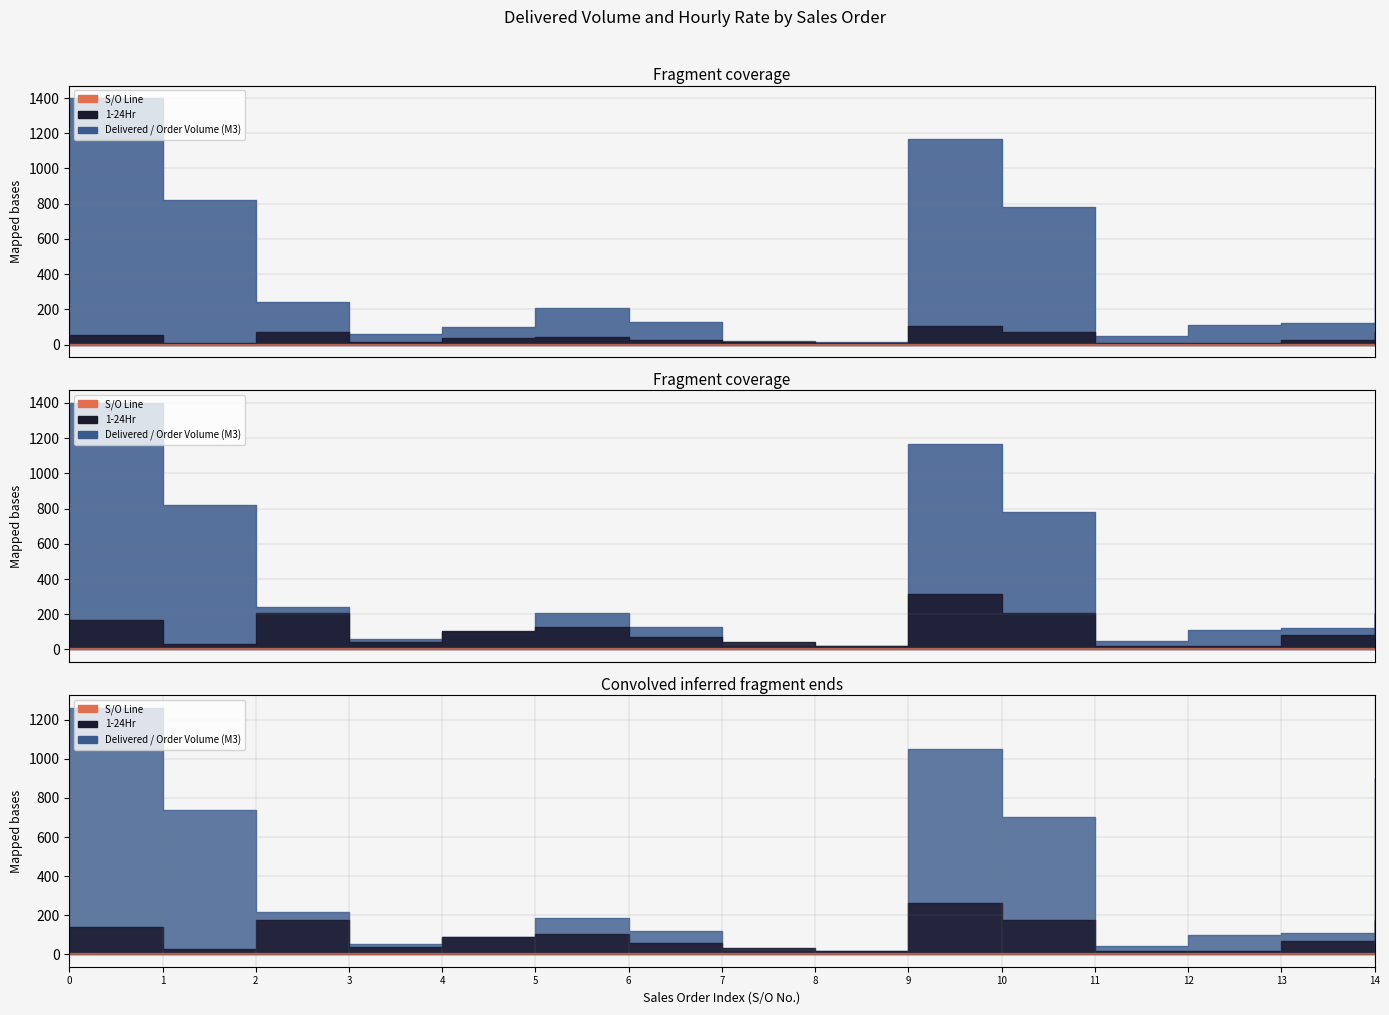

Reading right to left, transcribe all the data shown in this chart.

Delivered / Order Volume (M3): 1000.0	120.0	111.0	50.0	779.0	1168.0	17.0	20.0	130.0	208.0	100.0	60.0	239.0	820.0	1401.0
1-24Hr: 70.0	28.0	7.0	6.5	70.0	105.0	7.0	14.0	24.0	42.0	35.0	15.0	70.0	10.0	56.0
S/O Line: 1.0	1.0	1.0	1.0	1.0	1.0	1.0	1.0	1.0	1.0	1.0	1.0	1.0	1.0	1.0